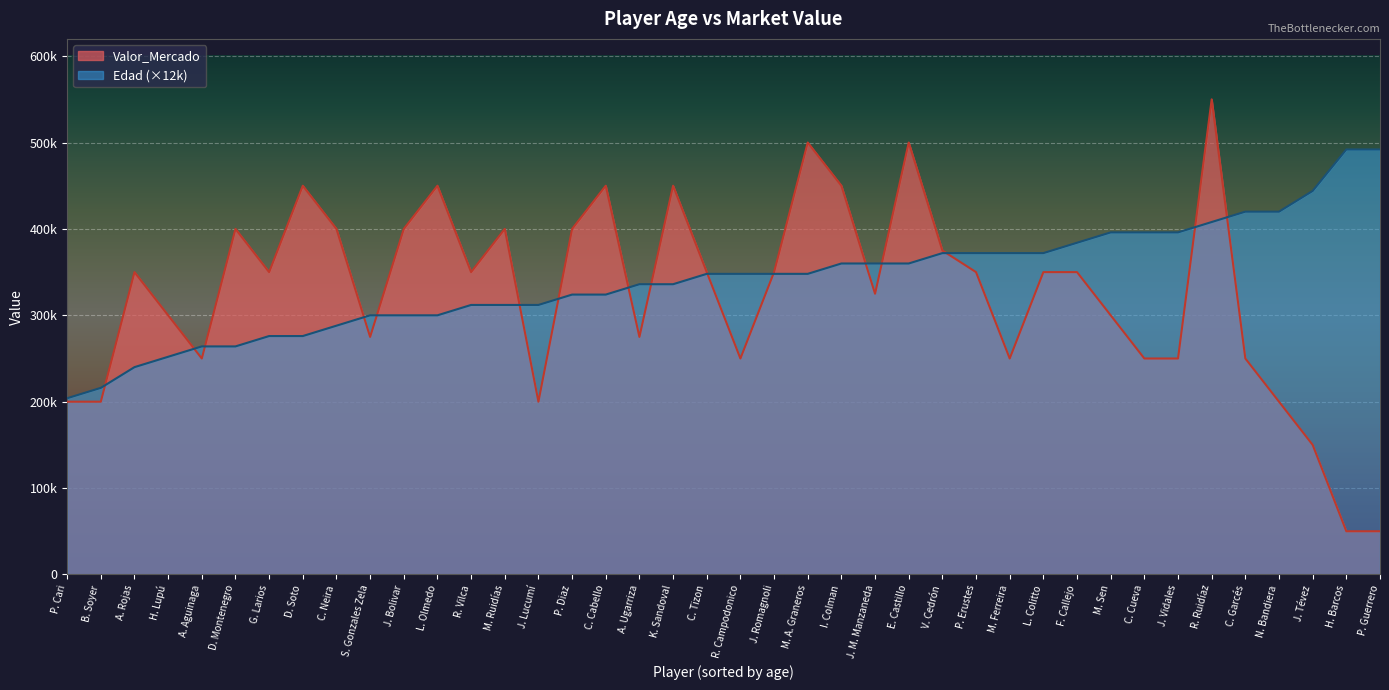

Count the number of categories in the chart.

40